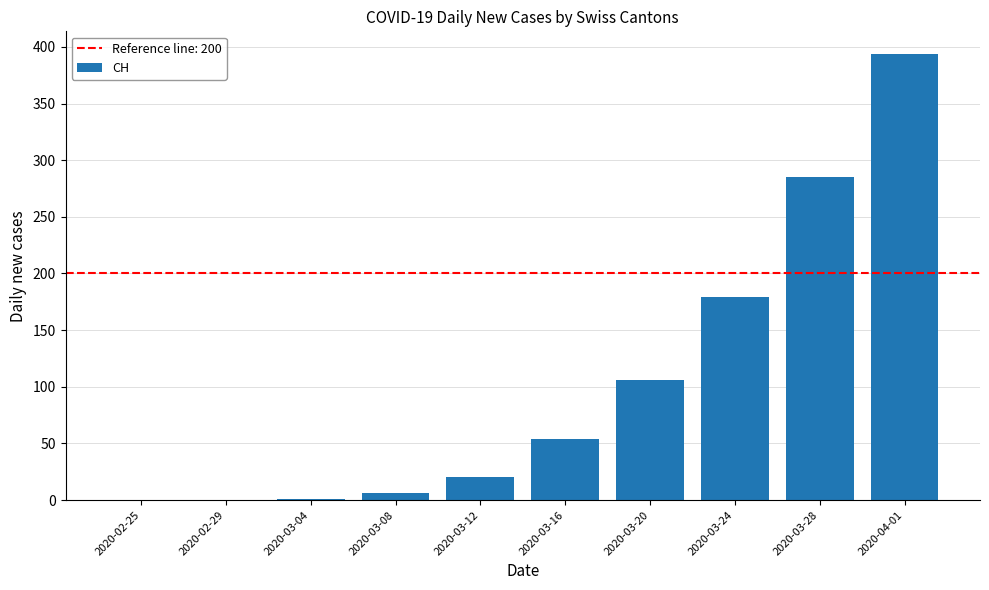

The value at 2020-03-28 is 285. True or false?

True